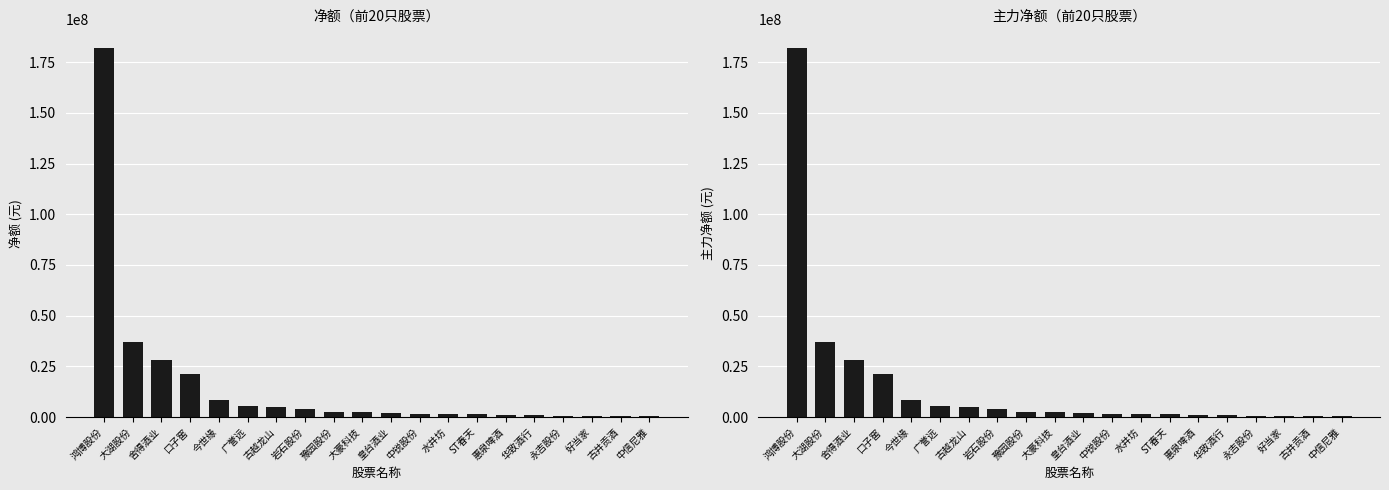

What is the sum of the 主力净额 values at 华致酒行 and 皇台酒业?

2913215